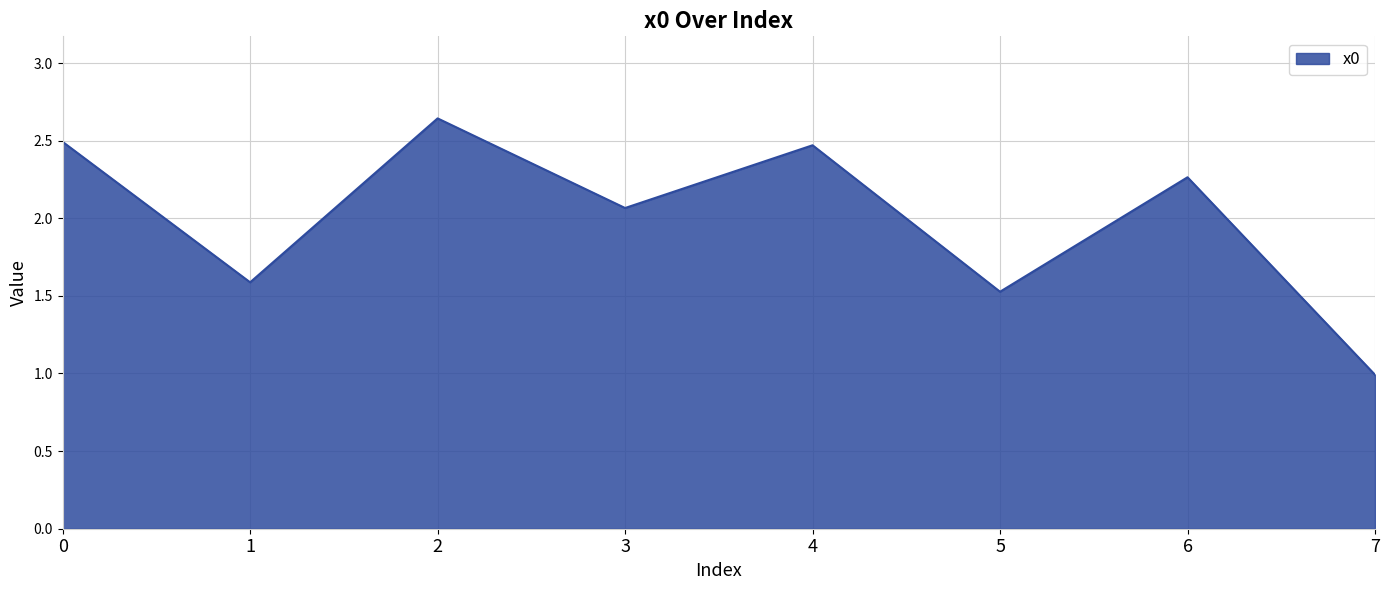

What is the minimum value shown in the chart?

1.0